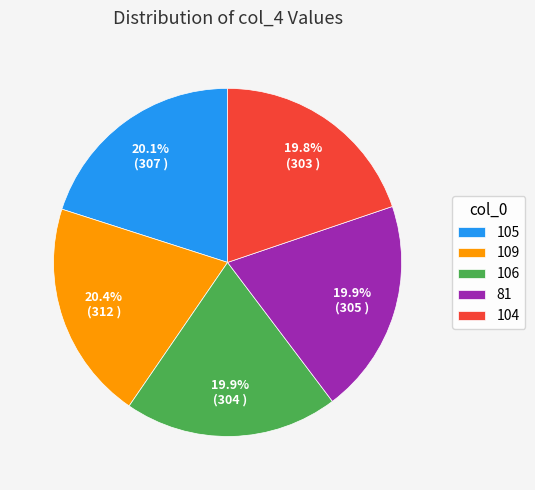

What percentage is NOT represented by 81?

80.1%